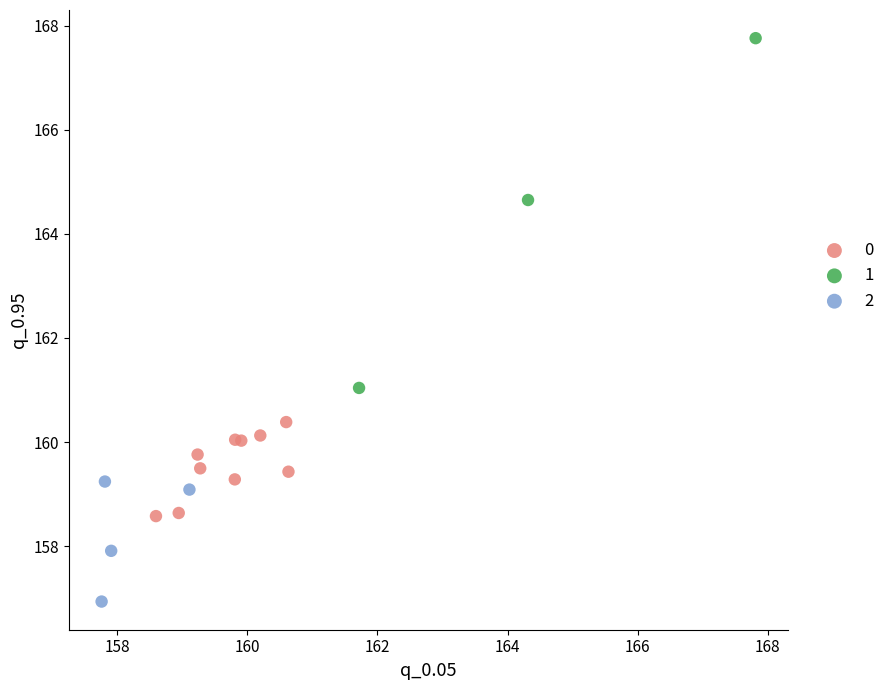

What are all the series names shown in the legend?

0, 1, 2